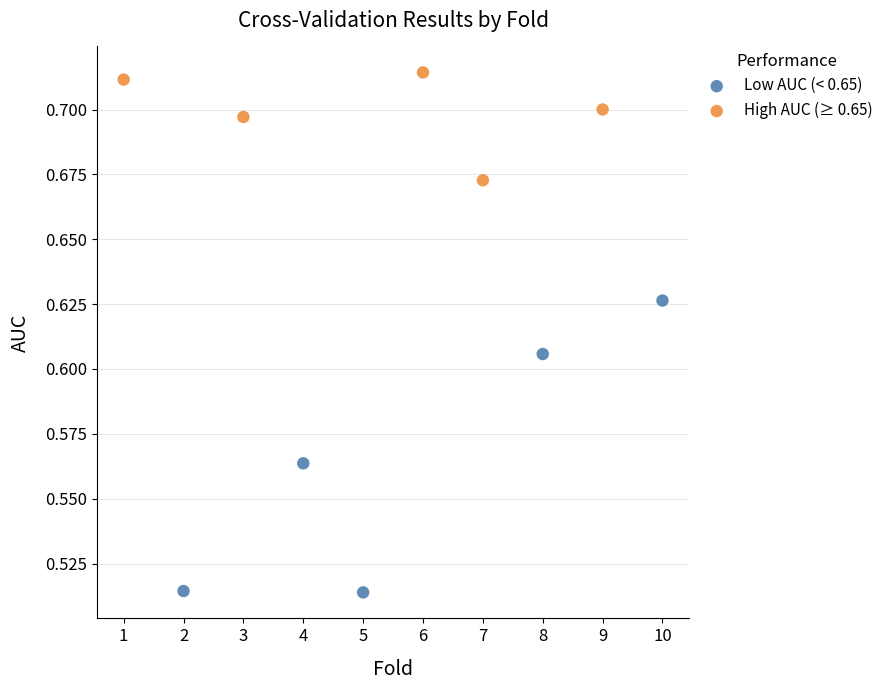

What are all the series names shown in the legend?

Low AUC (< 0.65), High AUC (≥ 0.65)